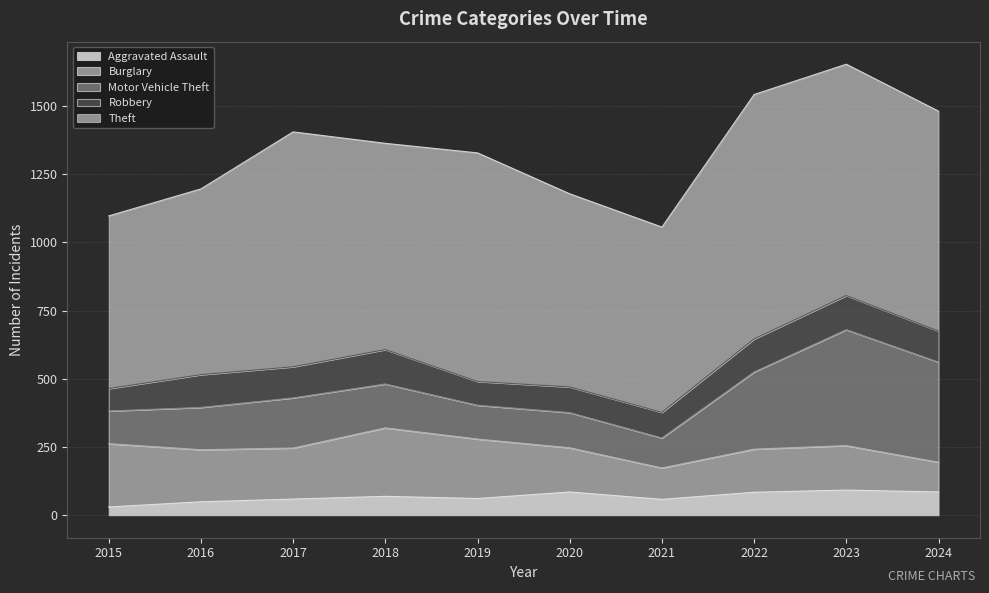

Which series changed the most between 2016 and 2020?

Aggravated Assault